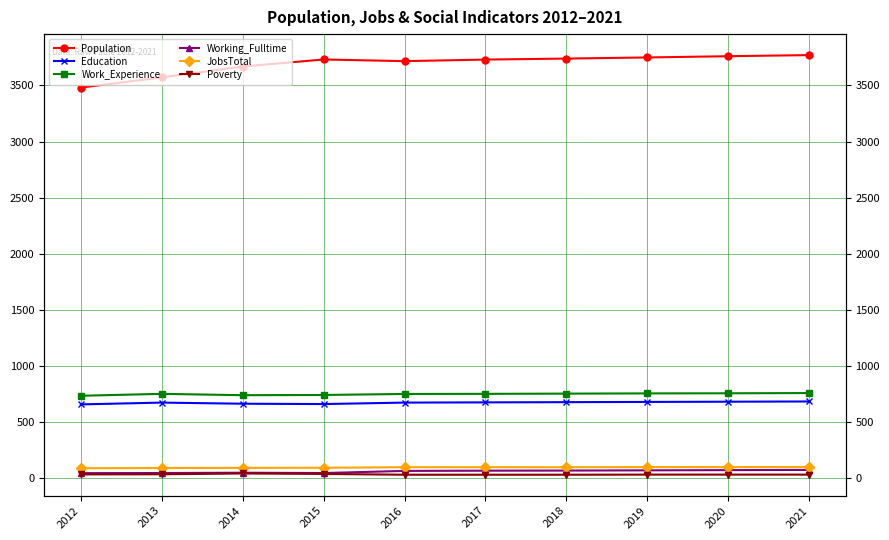

In Poverty, how many points are higher than both neighbors (excluding endpoints)?

1